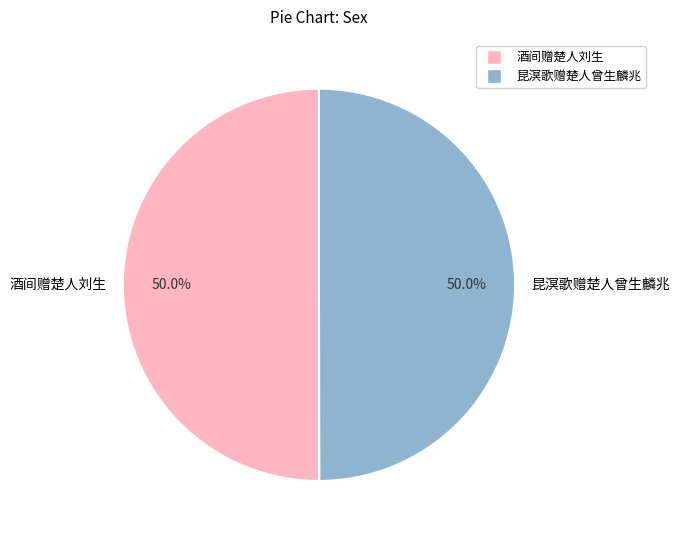

What portion of the pie excludes 昆溟歌赠楚人曾生麟兆?

50.0%